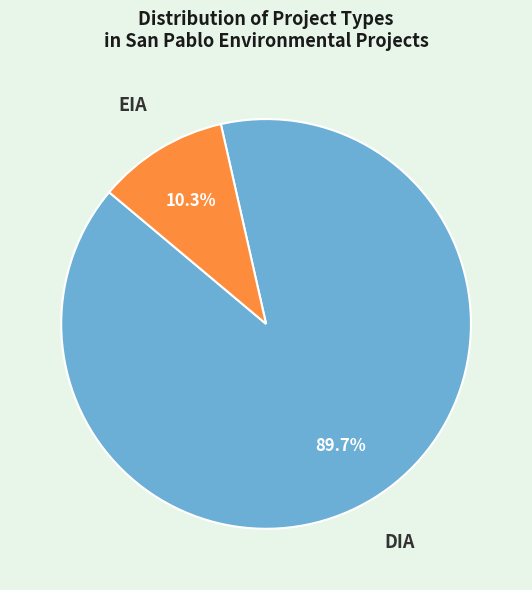

How many segments does this pie chart have?

2